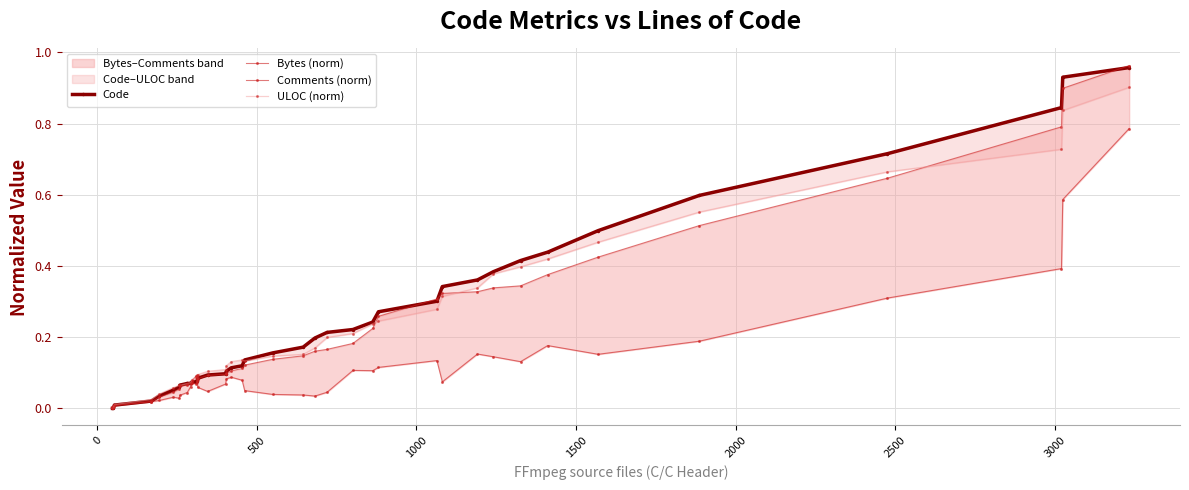

How many data points does each series have?

40